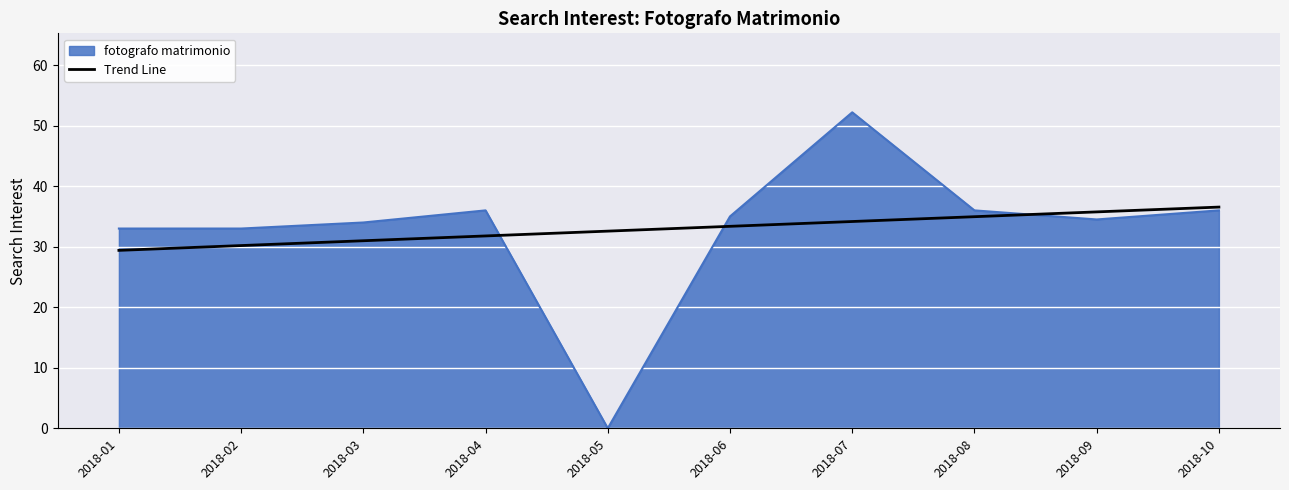

True or false: fotografo matrimonio has a value of 33.0 at 2018-02.

True